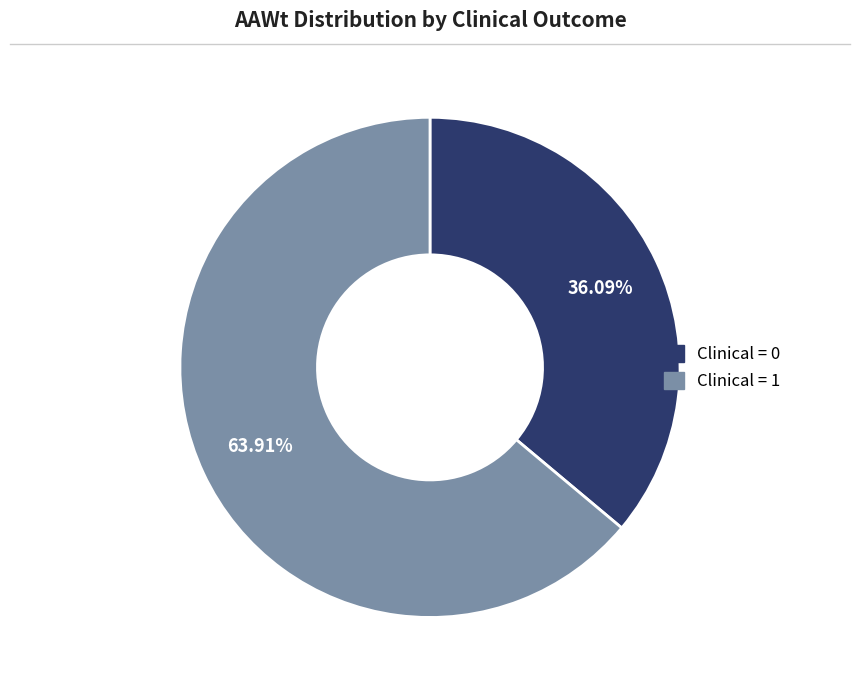

Is there any slice that represents more than half of the pie?

Yes